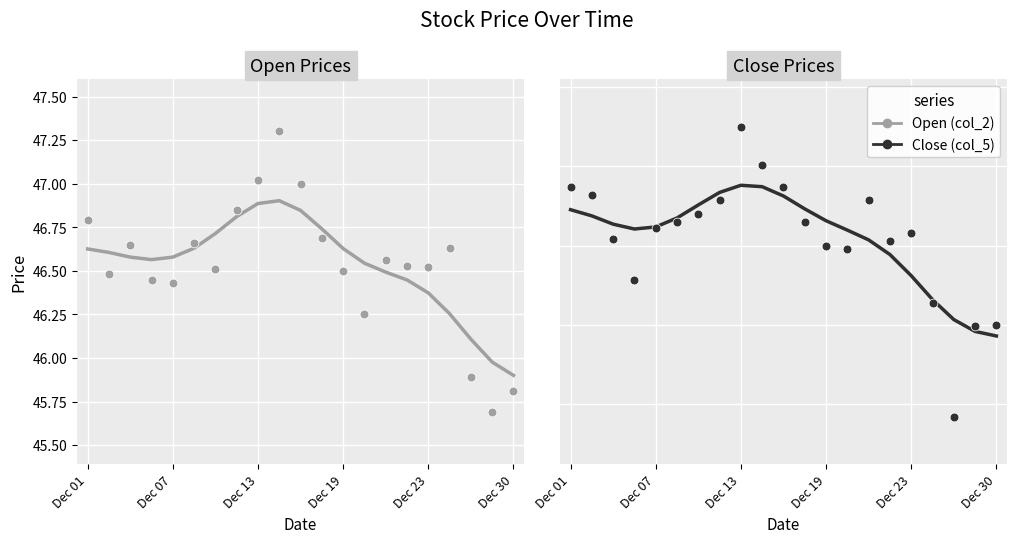

Which series contains the highest Y value?

Open (col_2)